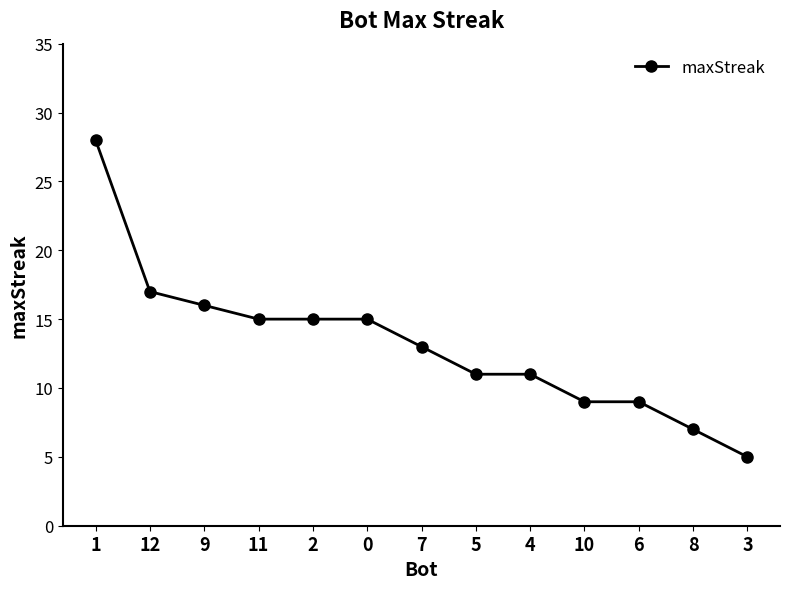

What is the value of the 4th point from the left?

15